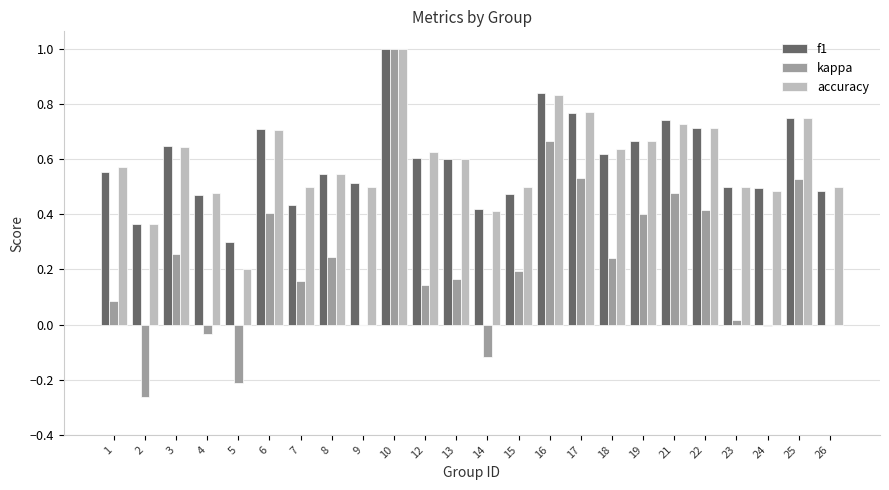

What is the sum of all kappa values?

5.3